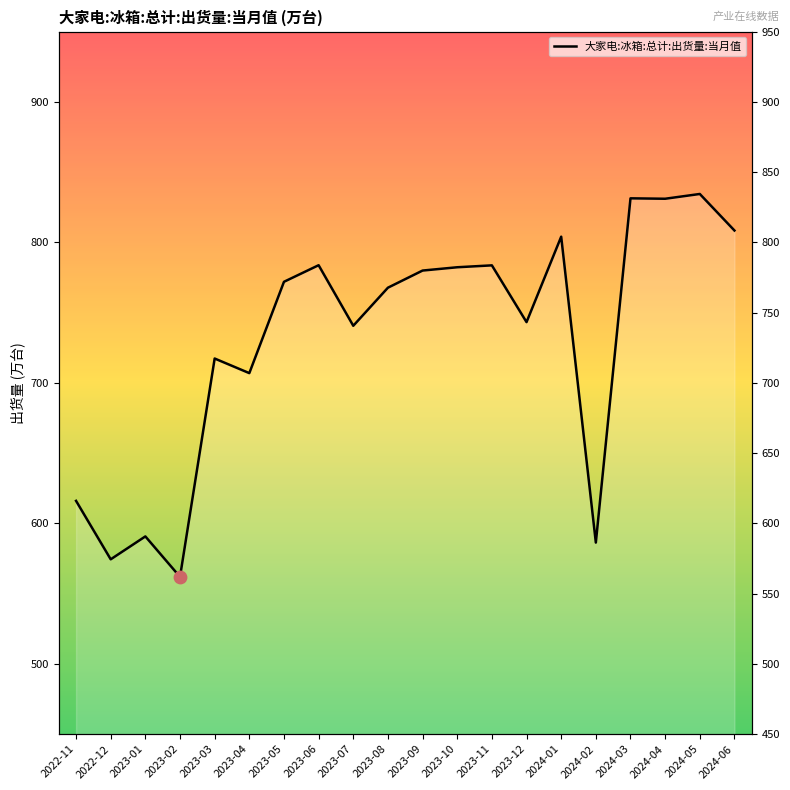

What is the ratio of the value at 2024-03 to the value at 2023-12?

1.1